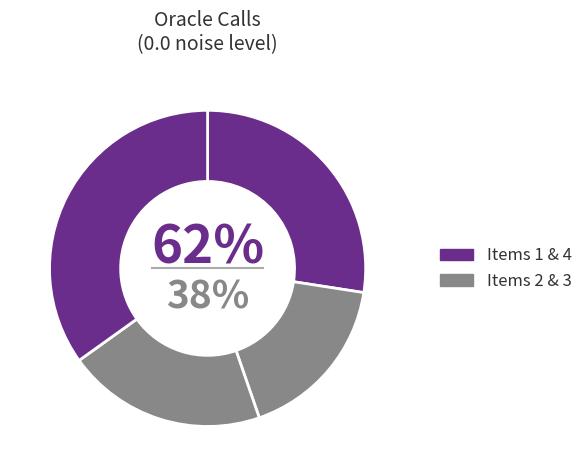

To the nearest percent, what is the average slice percentage?

25%